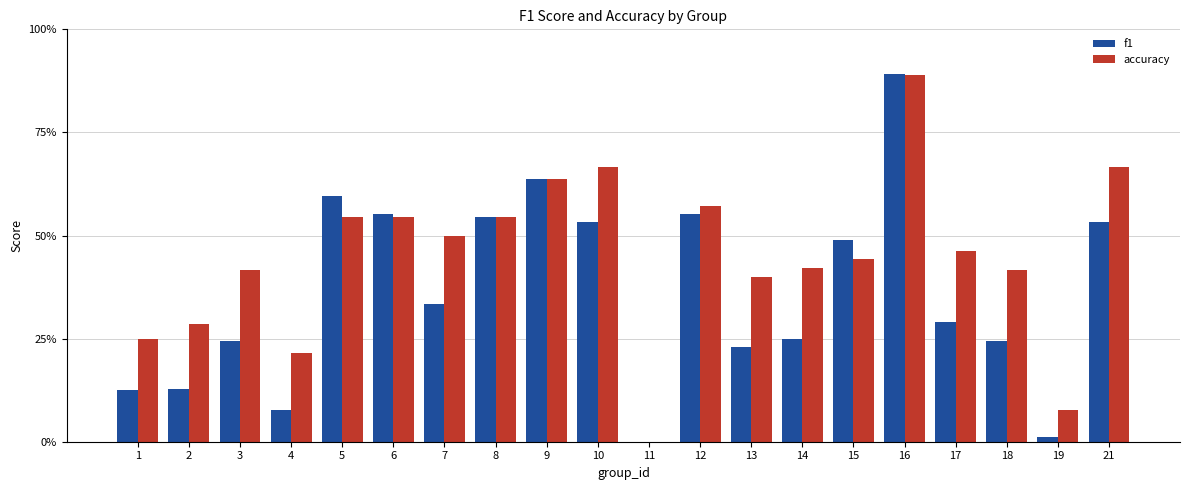

Rank the series by their average value, from highest to lowest.

accuracy, f1